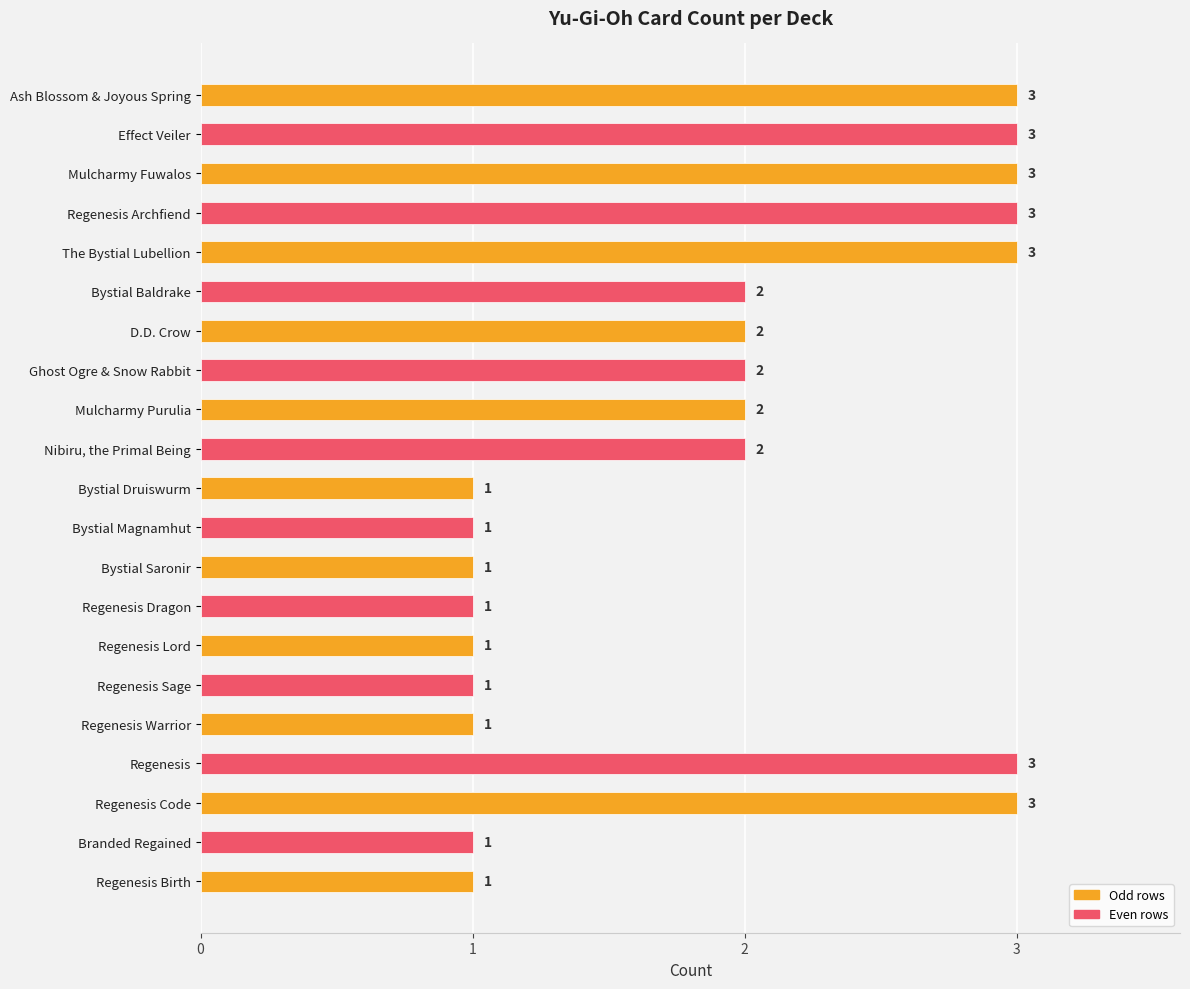

Reading bottom to top, extract all data points from this chart.

1	1	3	3	1	1	1	1	1	1	1	2	2	2	2	2	3	3	3	3	3